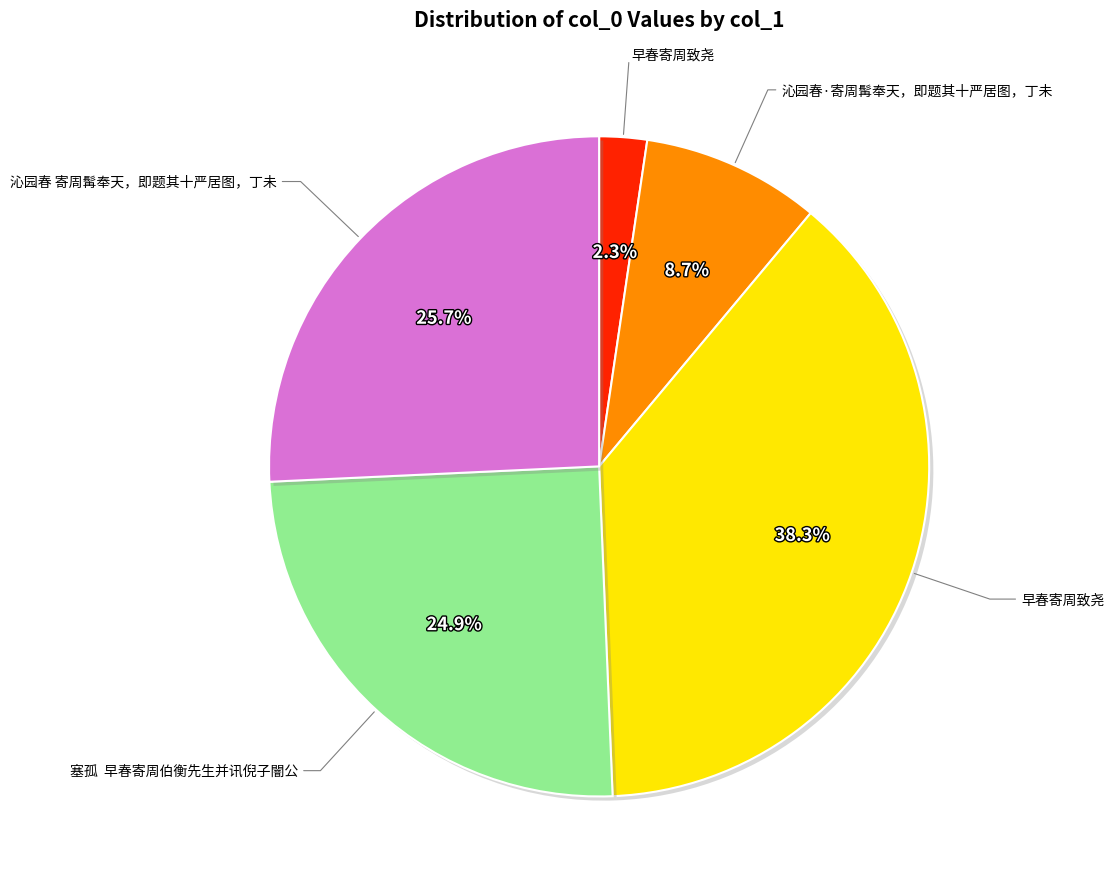

To the nearest percent, what is the difference between the largest and smallest slice percentages?

36%